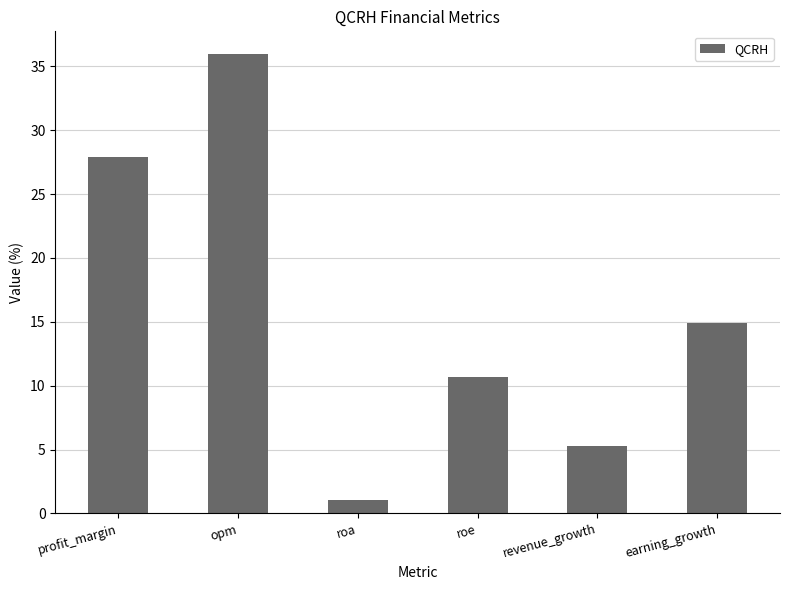

The chart shows a value of 36.0 at opm. True or false?

True